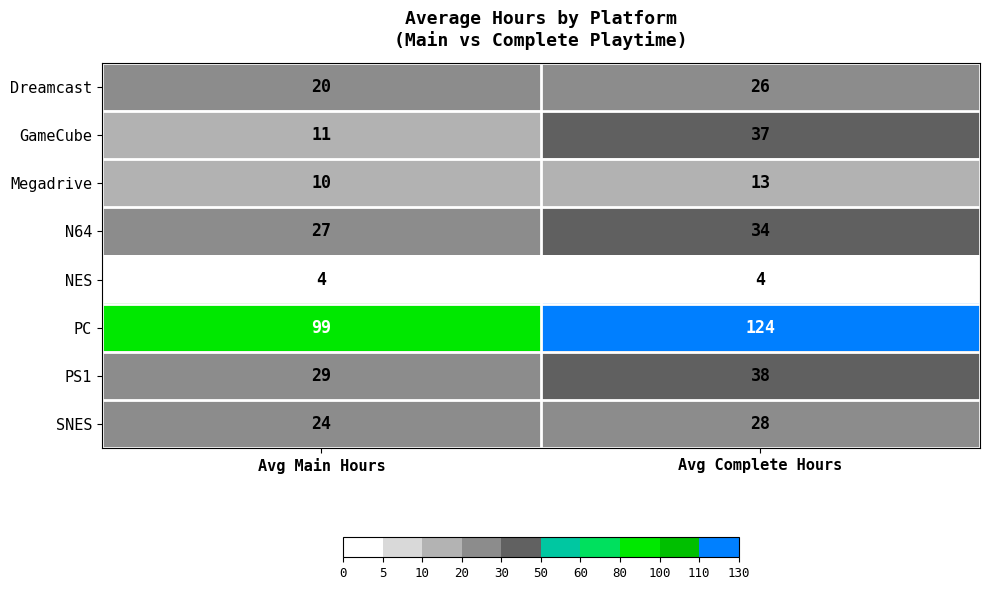

Which series changed the most between Avg Main Hours and Avg Complete Hours?

GameCube